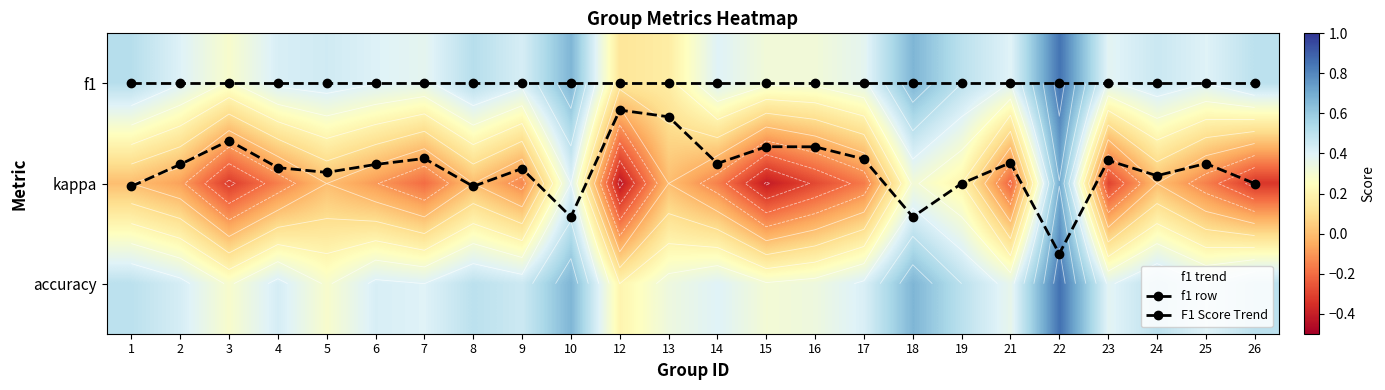

What is the total value across all series at 1?

2.0